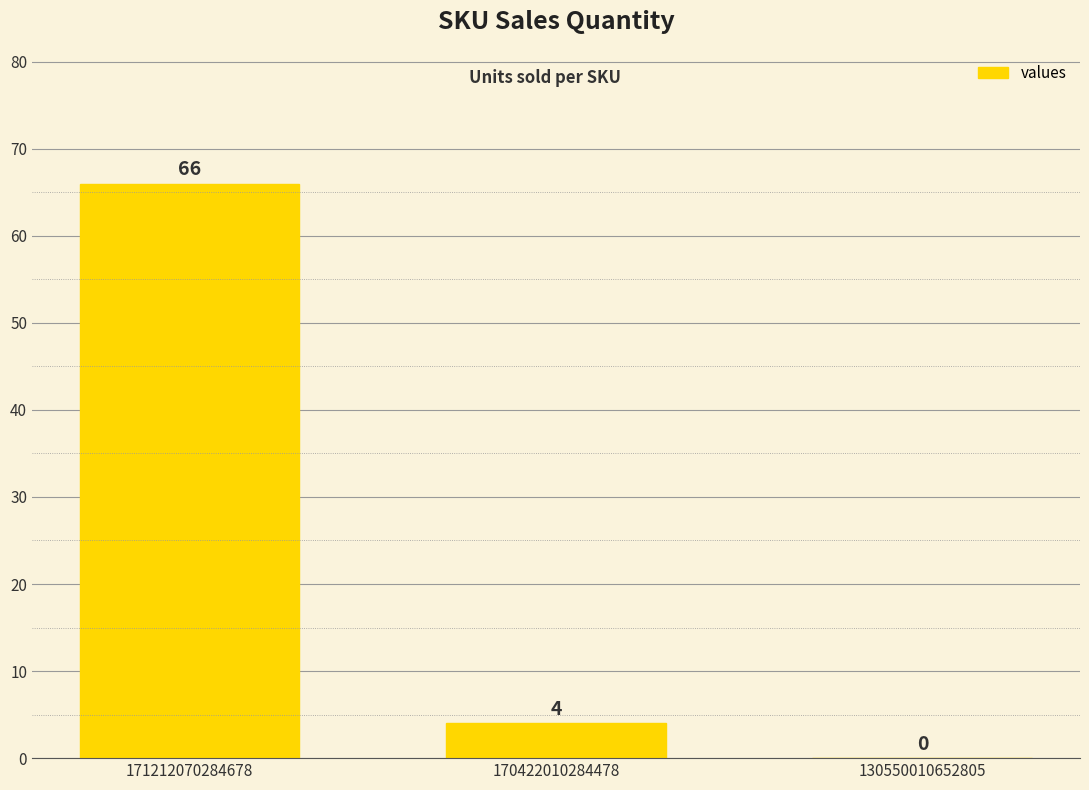

What is the greatest value displayed?

66